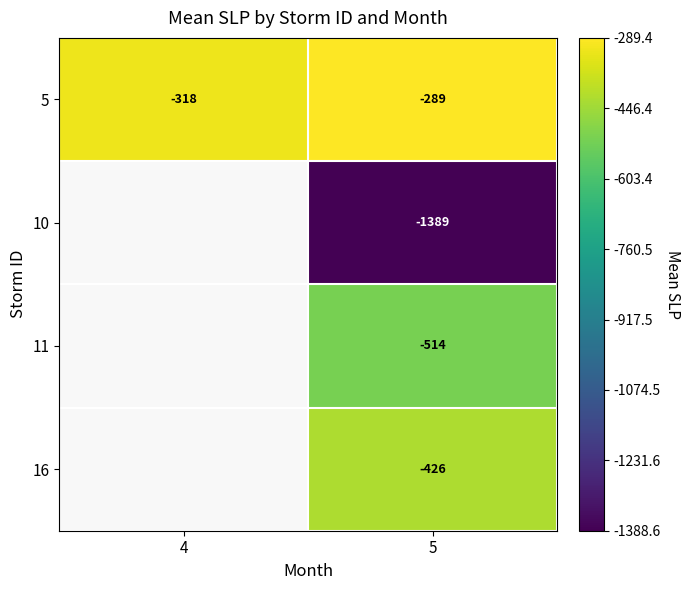

Is the value of 5 at 4 greater than the value of 16 at 5?

Yes